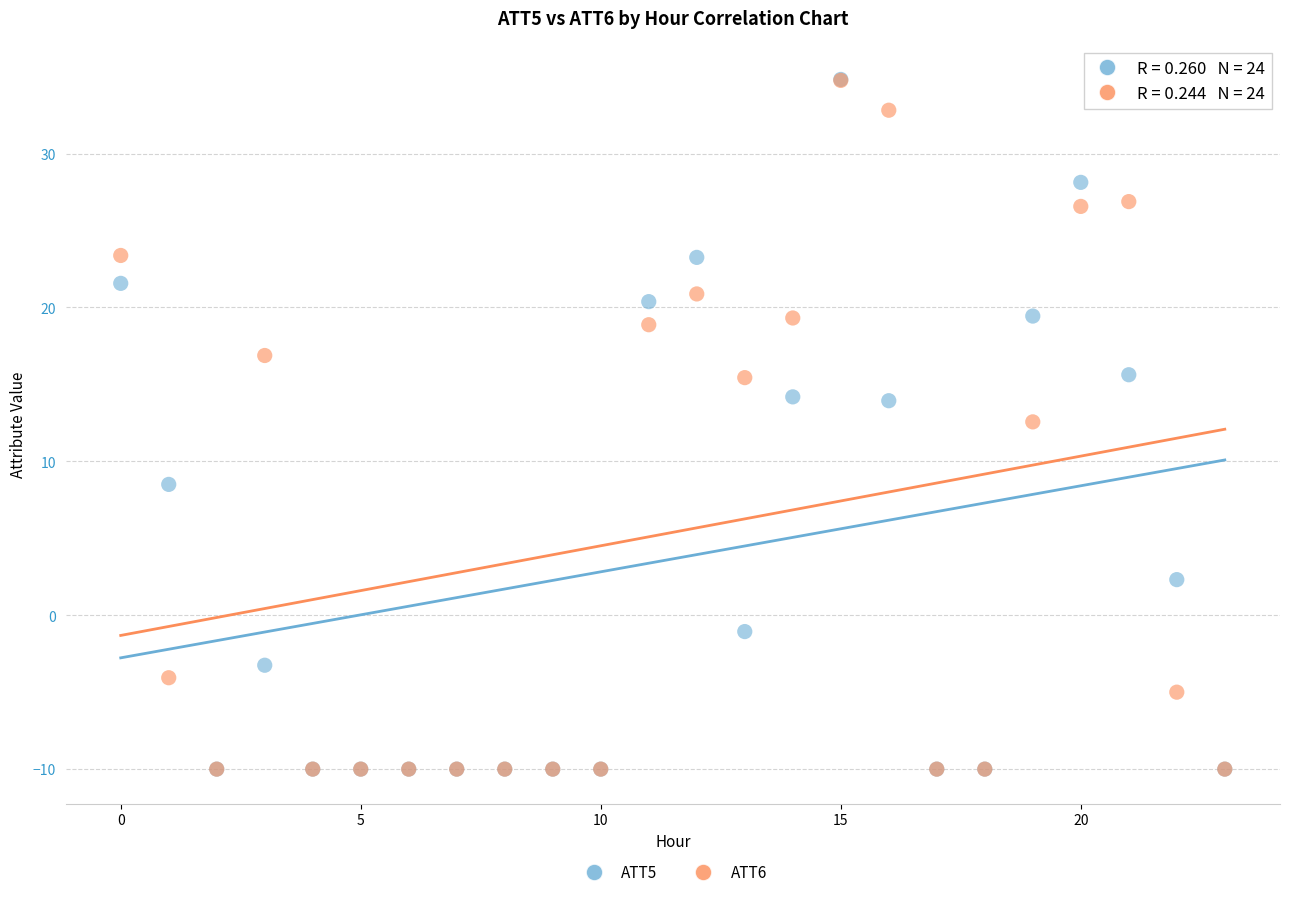

Across all series, what Y value is closest to 12?

12.6